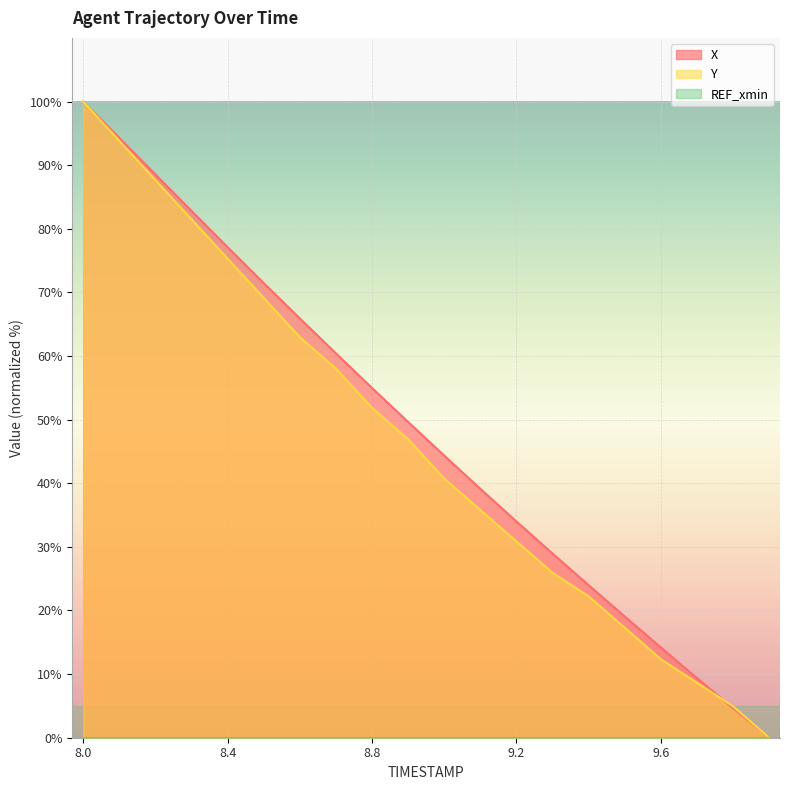

Reading left to right, list all the values displayed in this chart.

X: 100.0	94.3	88.5	82.8	77.1	71.5	65.9	60.4	55.0	49.6	44.3	39.1	34.0	29.0	24.0	19.0	14.2	9.4	4.7	0.0
Y: 100.0	93.8	87.7	81.5	75.3	69.1	63.0	58.0	51.9	46.9	40.7	35.8	30.9	25.9	22.2	17.3	12.3	8.6	4.9	0.0